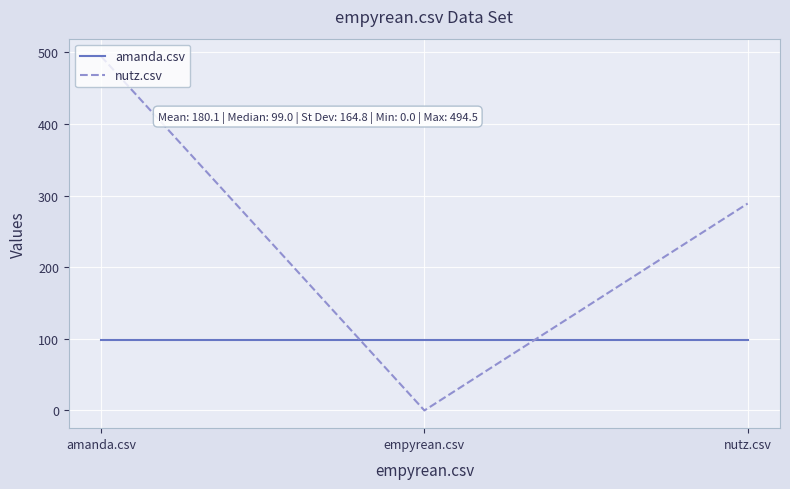

What is the spread (max minus min) of values at empyrean.csv?

99.0